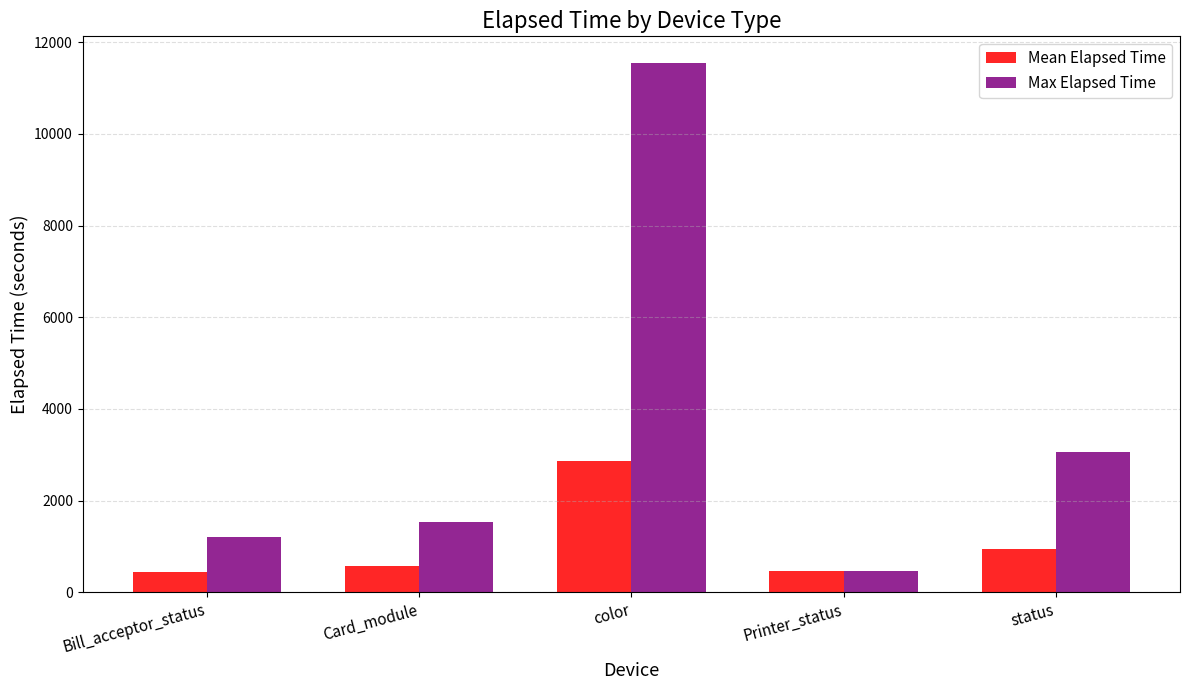

What is the difference between the Max Elapsed Time values at Card_module and status?

1516